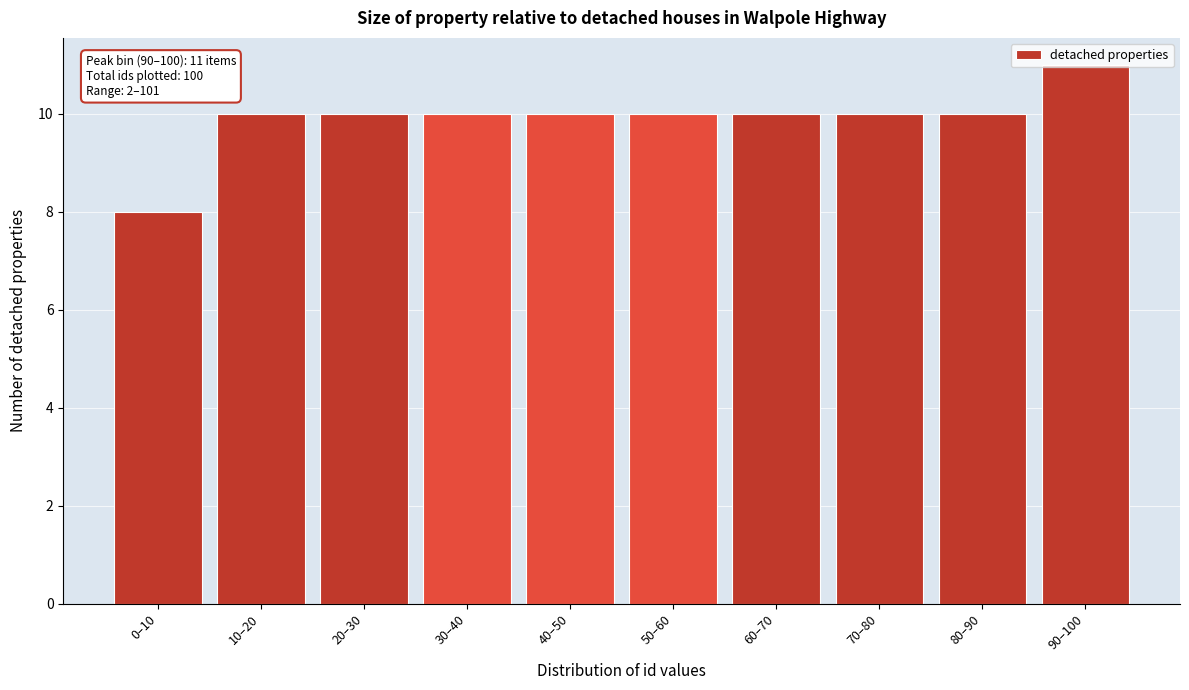

What is the approximate value at 80–90?

10